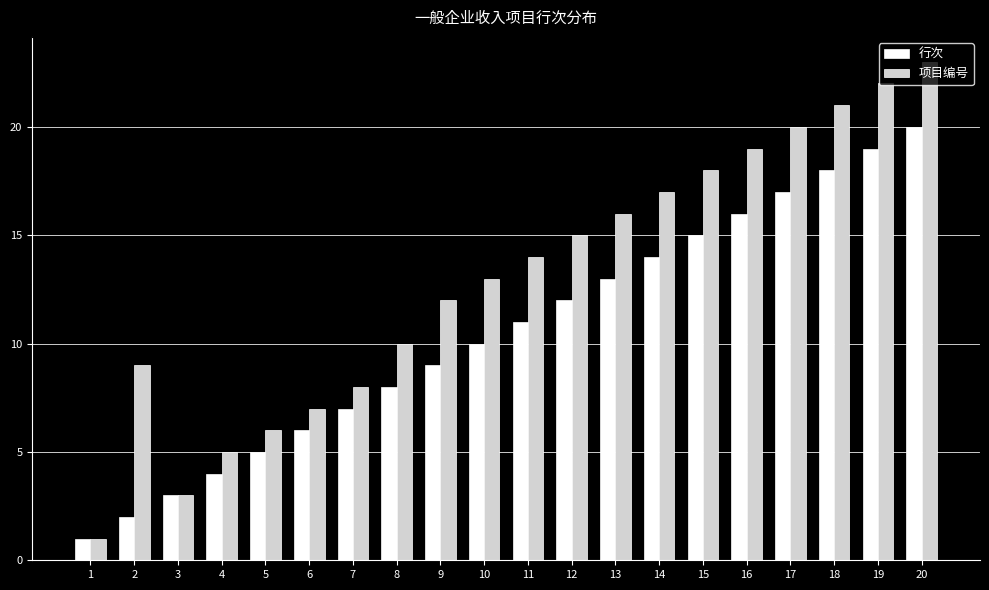

The value of 行次 at 2 is 2. True or false?

True